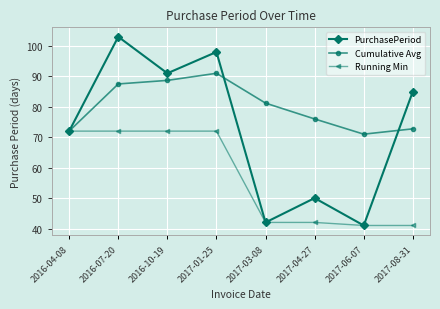

What is the greatest value displayed?

103.0